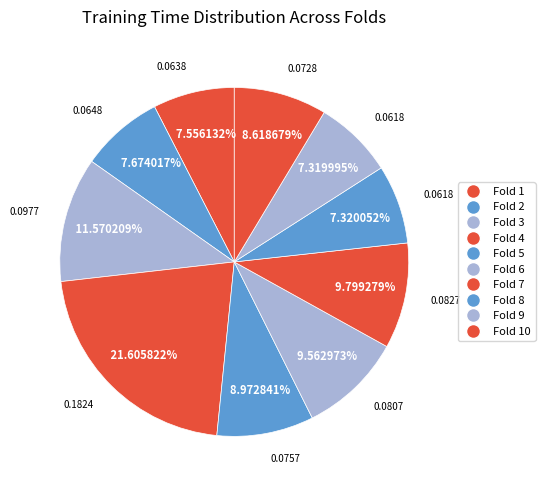

How many slices are in this pie chart?

10